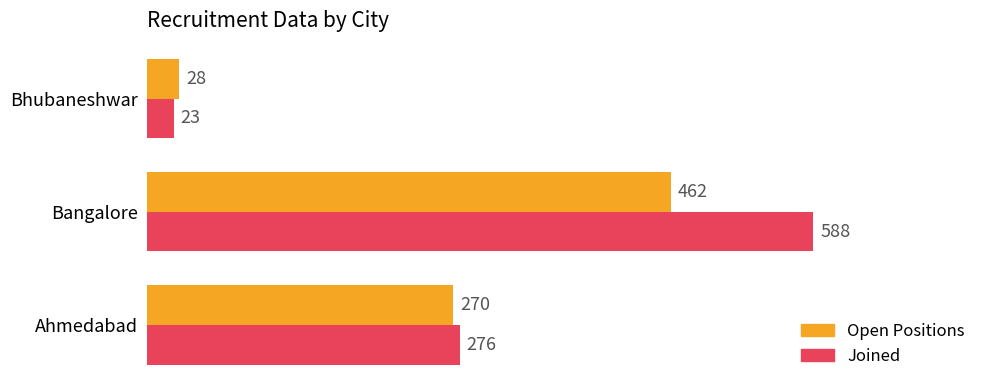

Which series has the largest total across all categories?

Joined